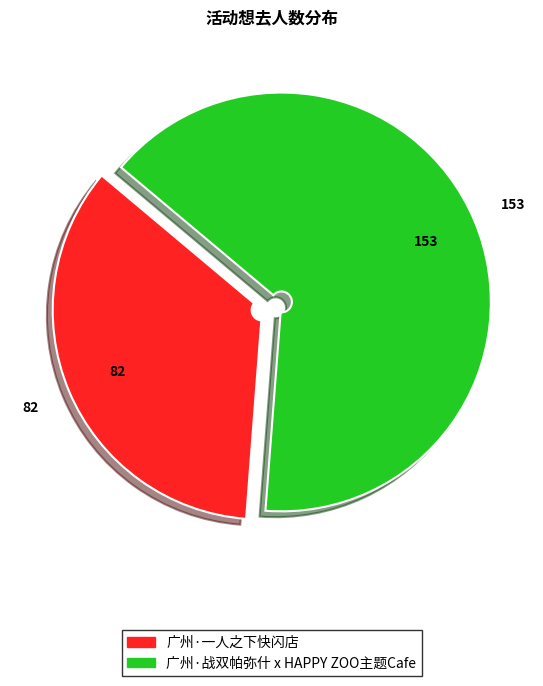

How many segments does this pie chart have?

2